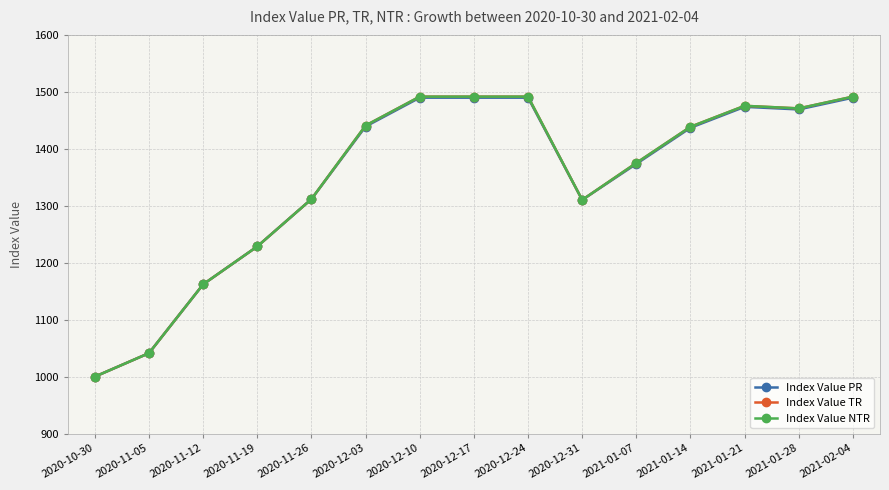

Which category has the highest value in the Index Value NTR series?

2020-12-10